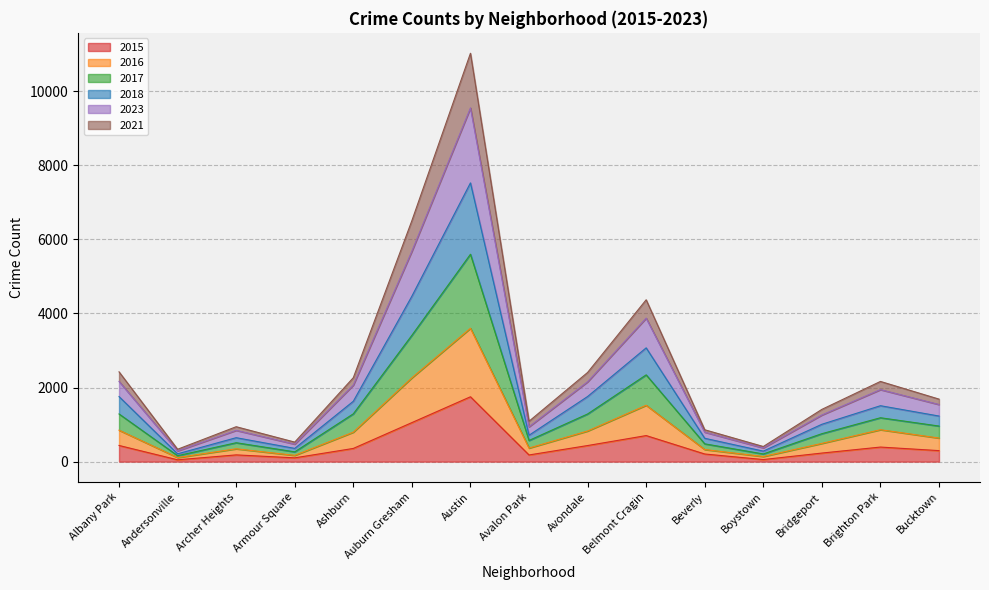

Which series has the largest total across all categories?

2018